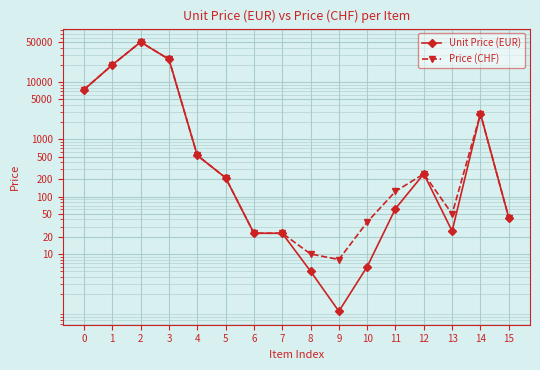

True or false: Price (CHF) has more than 1 points higher than both neighbors.

True